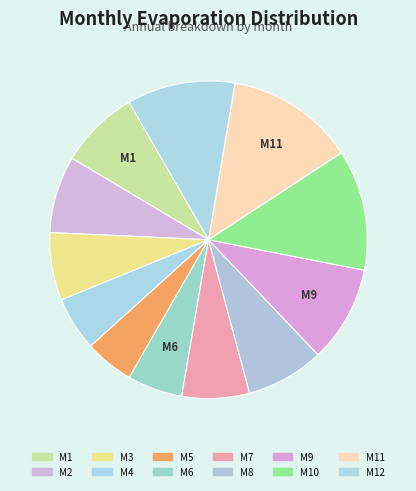

Count the number of slices in the pie.

12